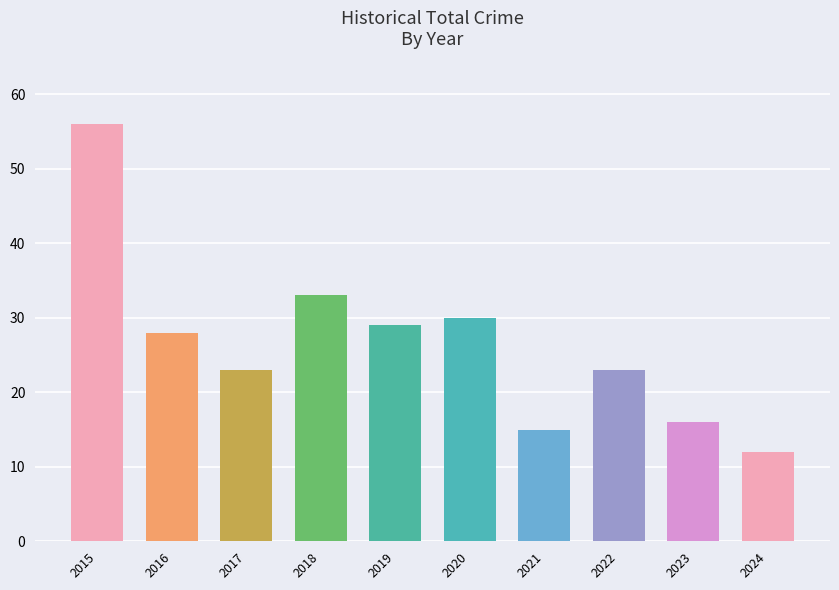

What is the value of the 3rd bar from the left?

23